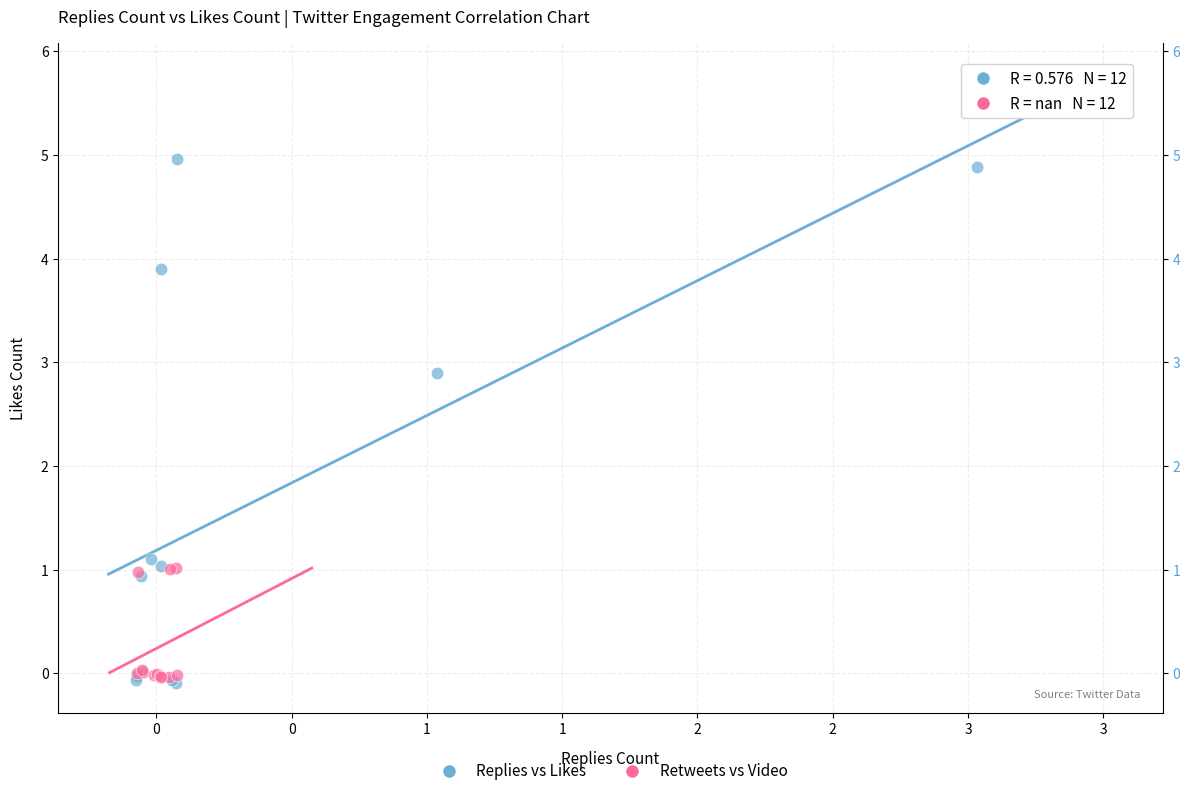

Which series contains the highest Y value?

Replies vs Likes